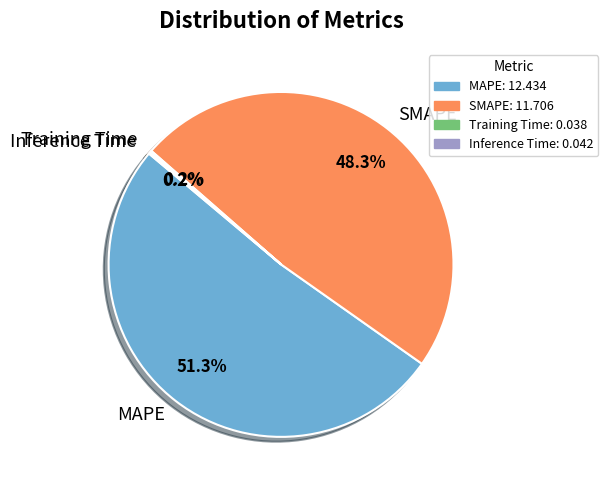

Which category has the biggest portion of the pie?

MAPE